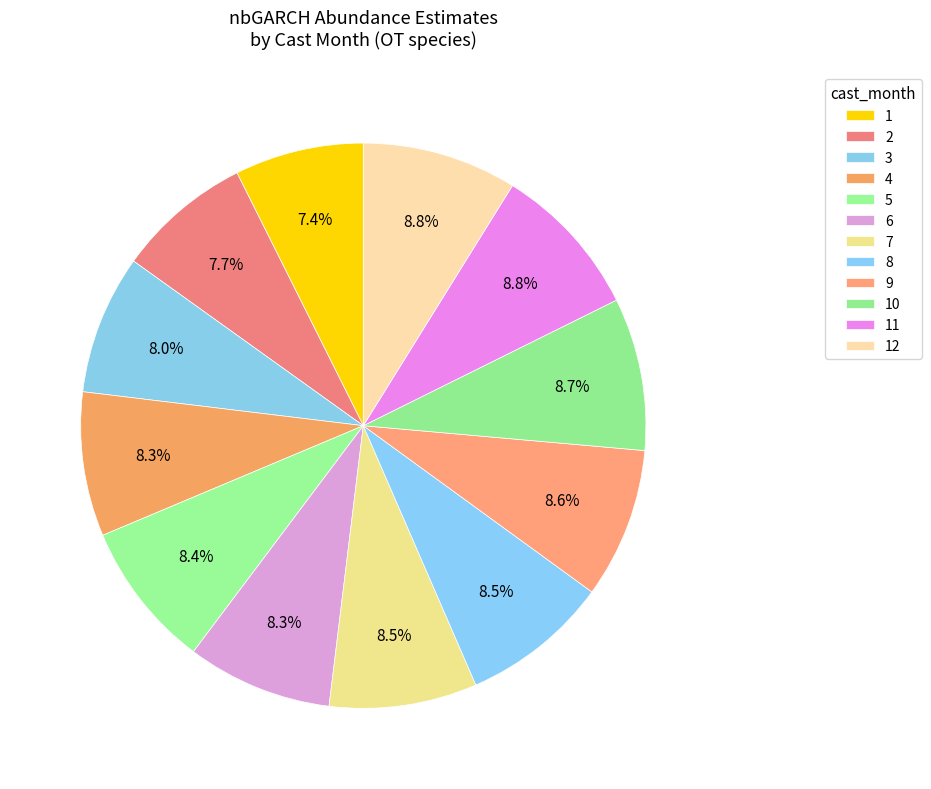

To the nearest percent, what is the average slice percentage?

8%